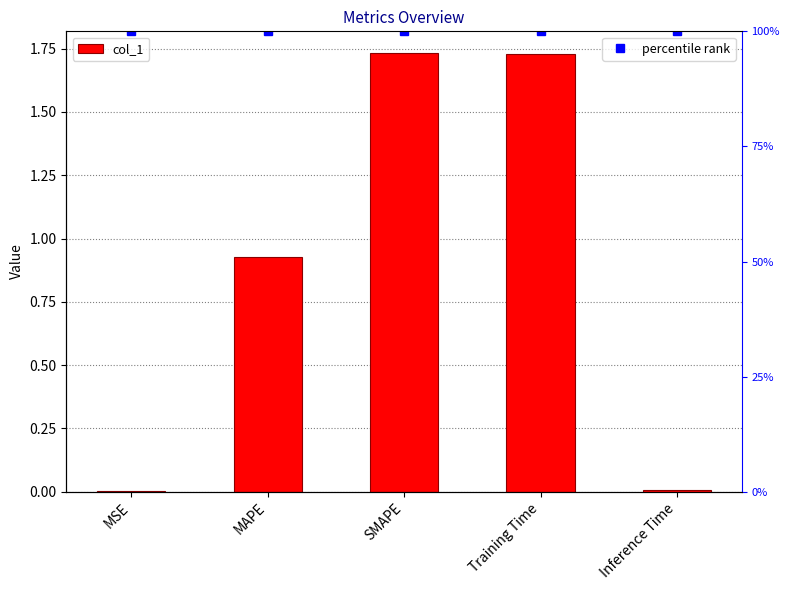

At which label does percentile rank reach its minimum?

MSE